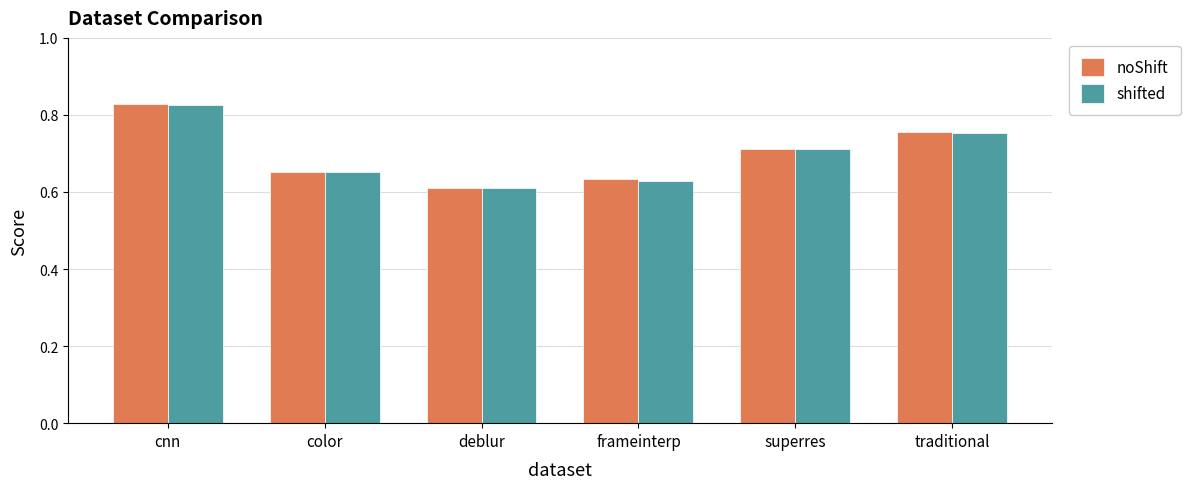

Is it true that shifted equals 1.0 at deblur?

False